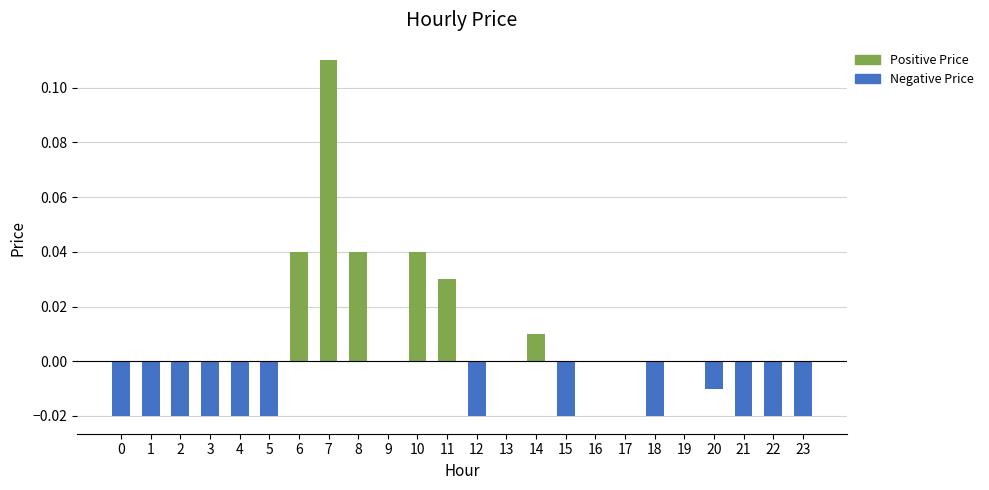

The value at 21 is -0.0. True or false?

True